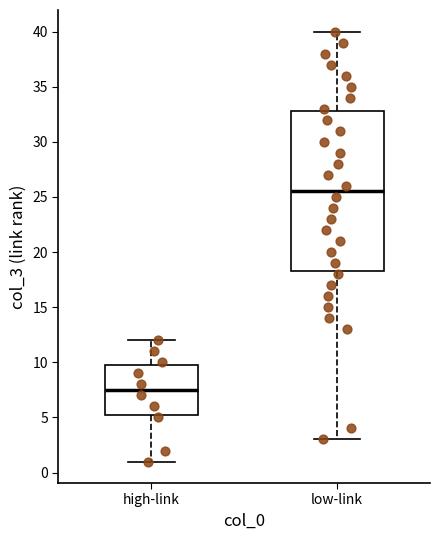

Which box has the highest median line?

low-link